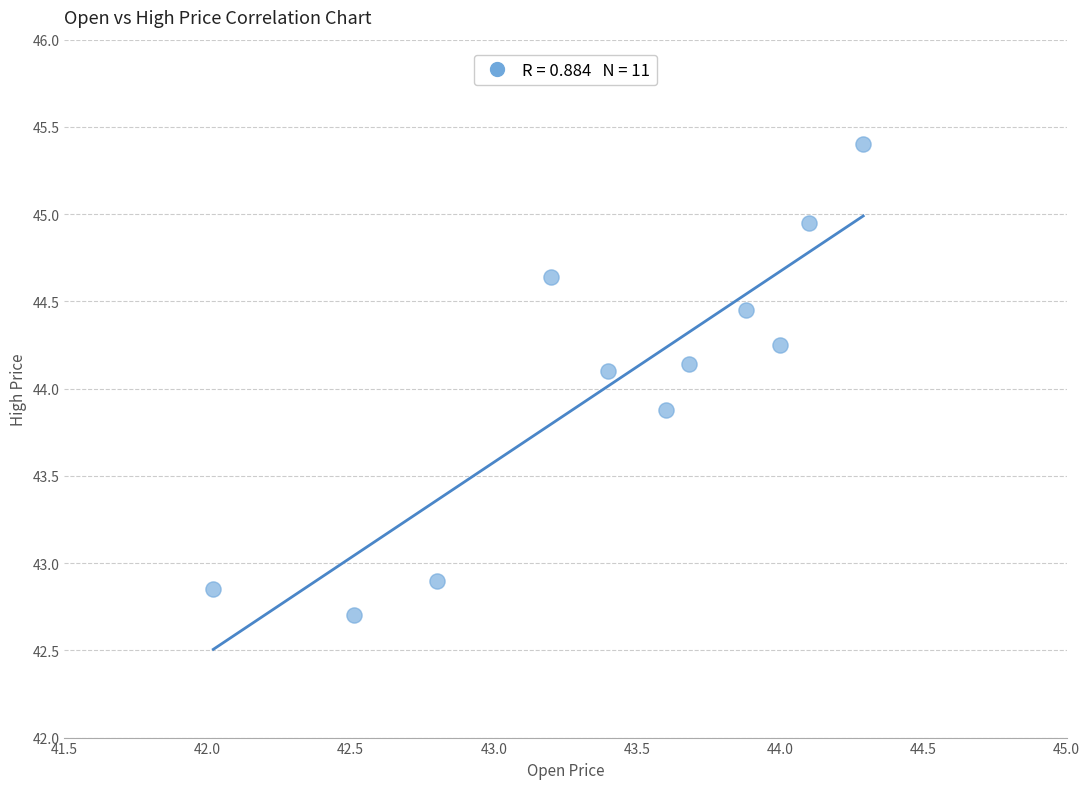

What is the range of X values (max minus min)?

2.3